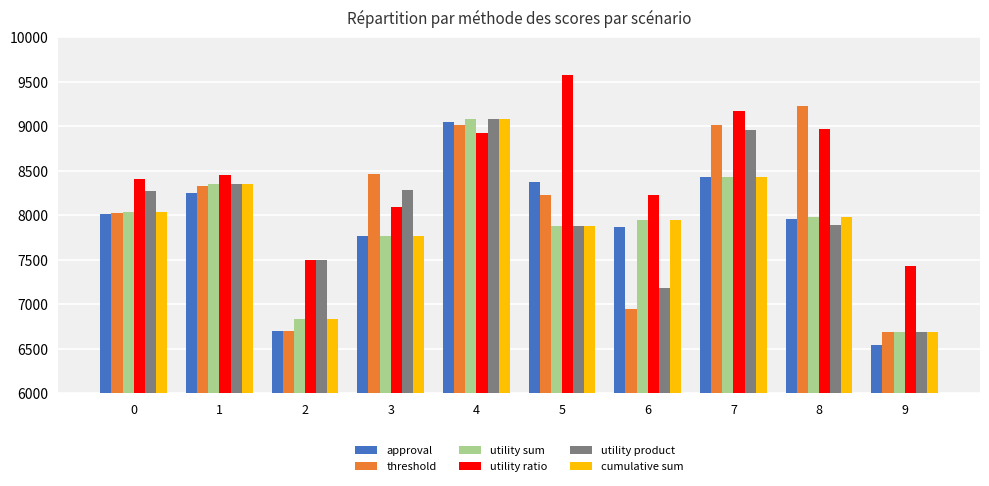

What is the average value of the cumulative sum series?

7902